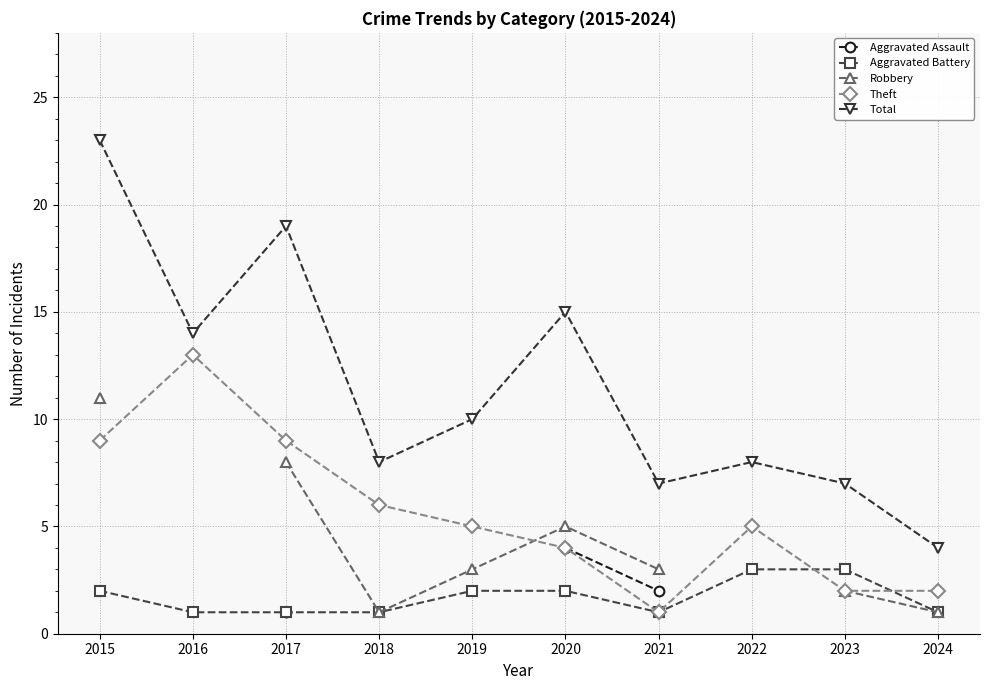

Which series has the largest range (max minus min)?

Total